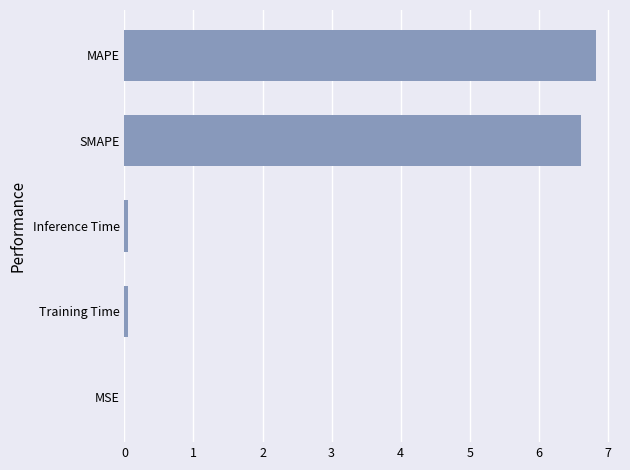

True or false: the data shows 12.1 at MAPE.

False